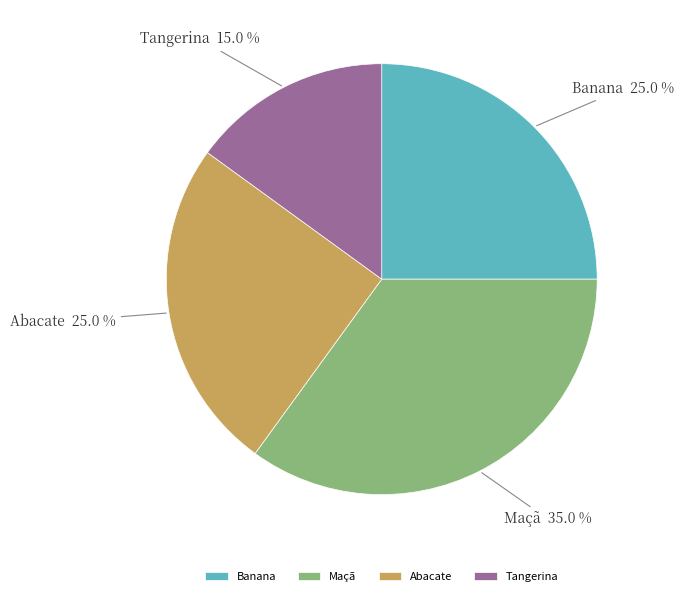

Count the number of slices in the pie.

4